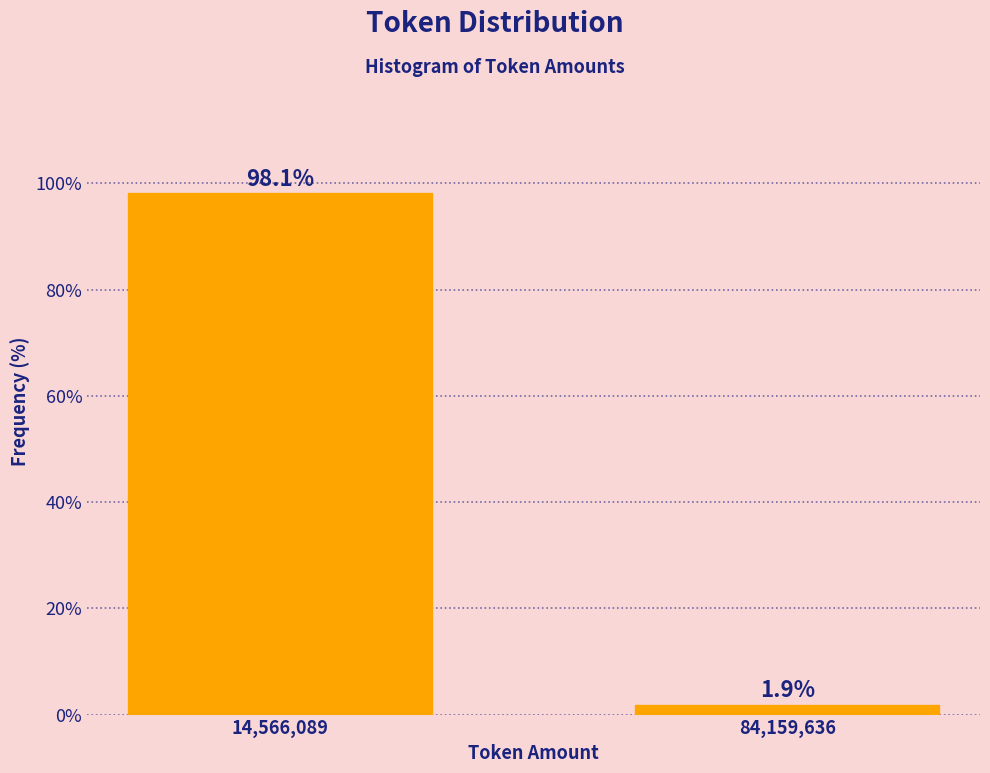

Reading left to right, list all the values displayed in this chart.

14,566,089=98.1	84,159,636=1.9